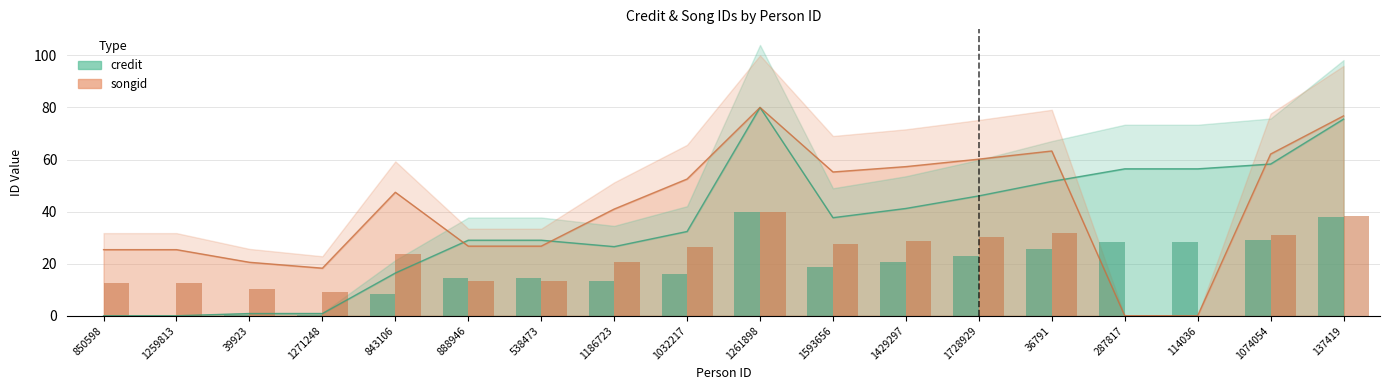

Reading left to right, extract all data points from this chart.

songid: 25.4	25.4	20.5	18.3	47.4	26.7	26.7	41.0	52.5	80.0	55.2	57.3	60.2	63.3	0.0	0.0	62.1	76.8
credit: 0.0	0.0	0.8	0.8	16.4	29.0	29.0	26.5	32.4	80.0	37.7	41.2	46.0	51.6	56.4	56.4	58.3	75.5